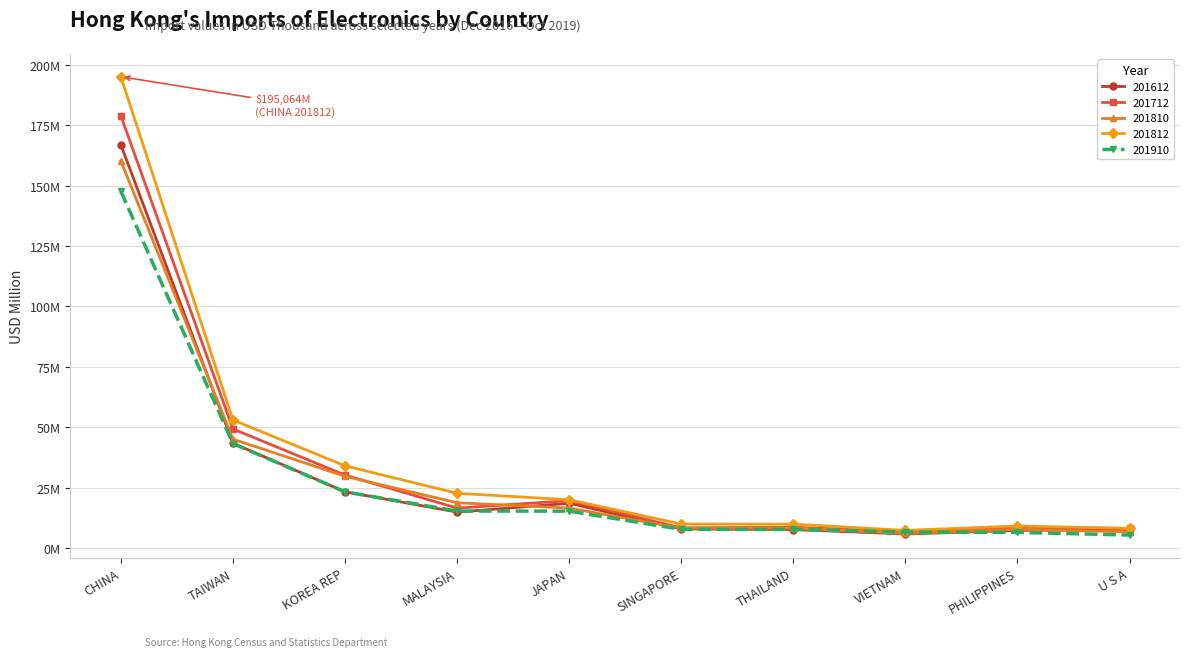

At JAPAN, list the series in order from largest to smallest.

201812, 201712, 201612, 201810, 201910